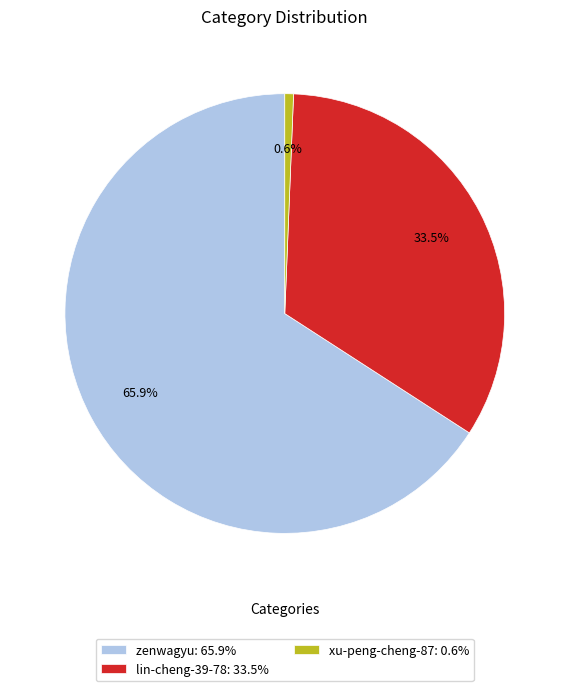

How many segments does this pie chart have?

3